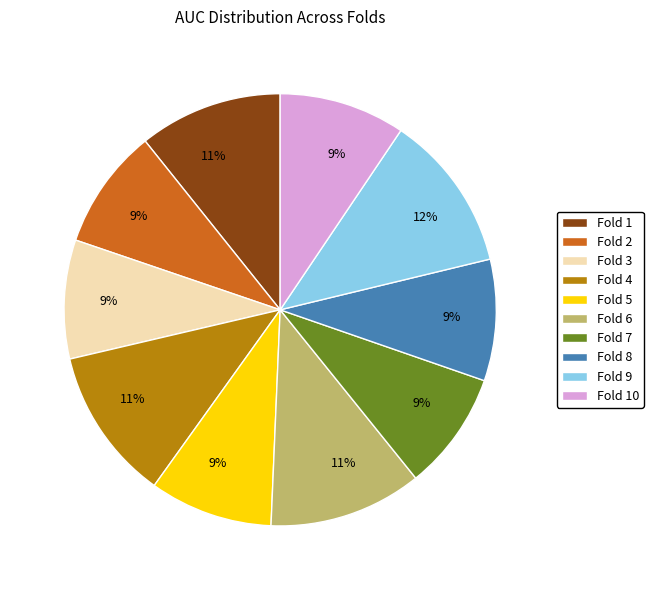

To the nearest percent, what portion does Fold 3 represent?

9%